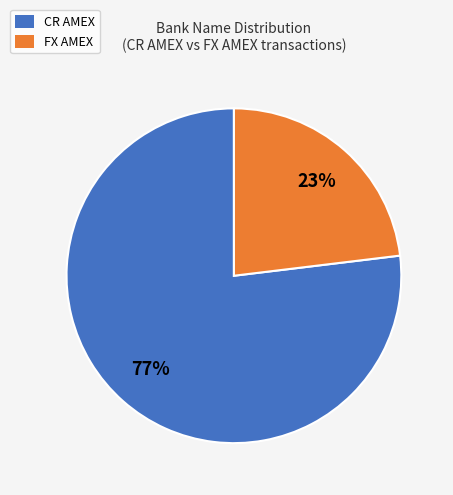

Is there a majority slice in this chart?

Yes